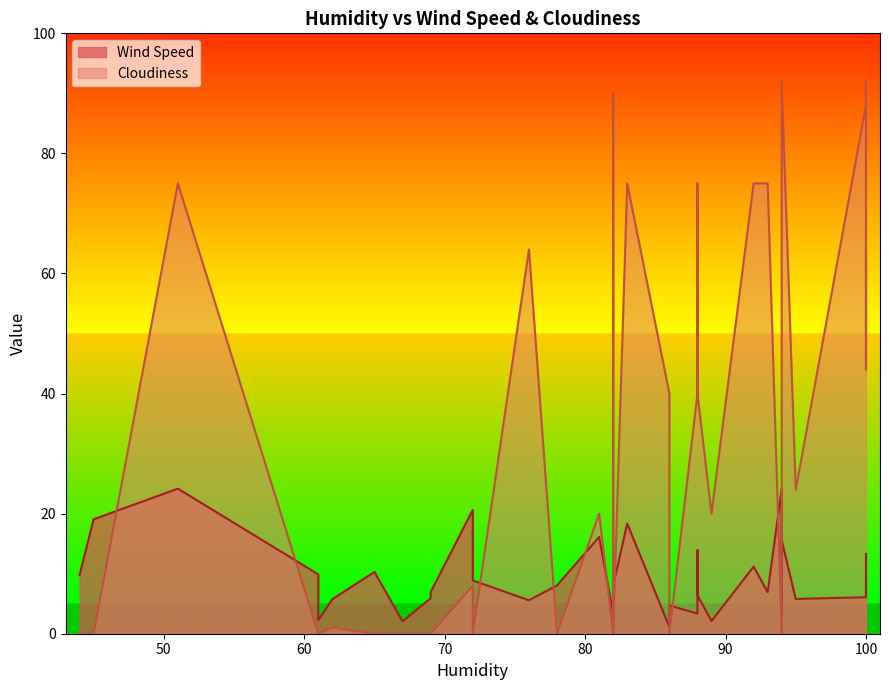

How many interior local peaks does the Cloudiness series have?

12